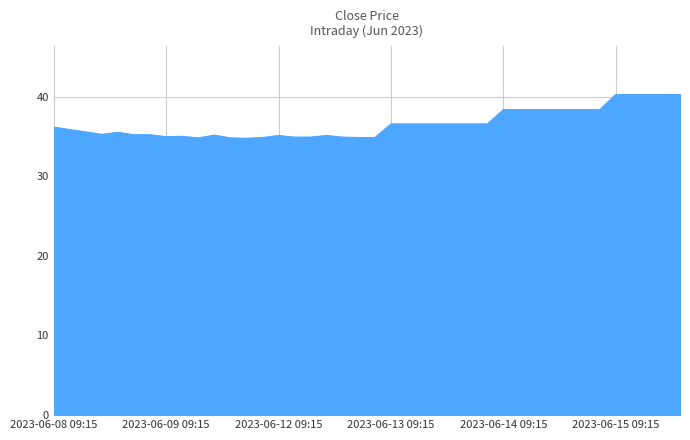

What is the minimum value shown in the chart?

34.8